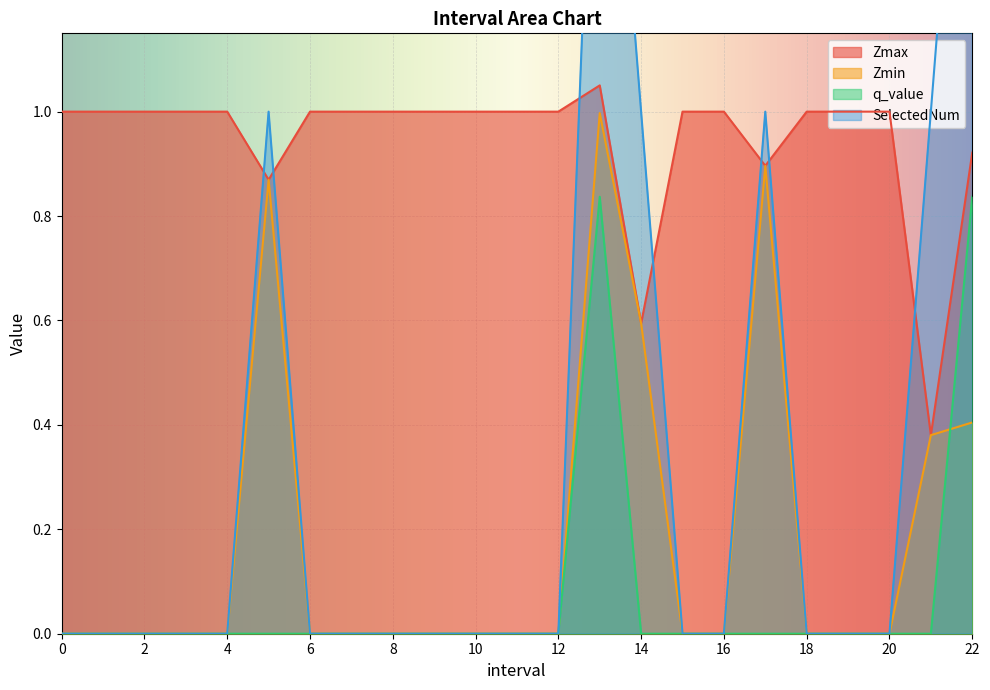

What is the total value across all series at 1?

1.0